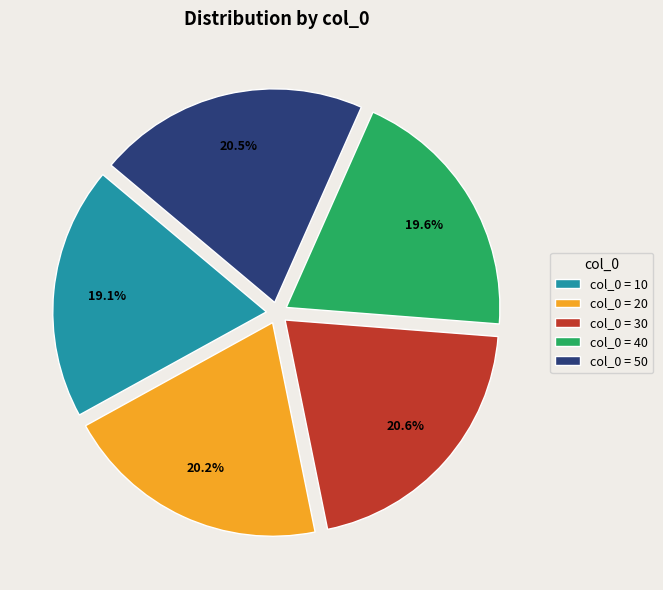

How many slices are in this pie chart?

5